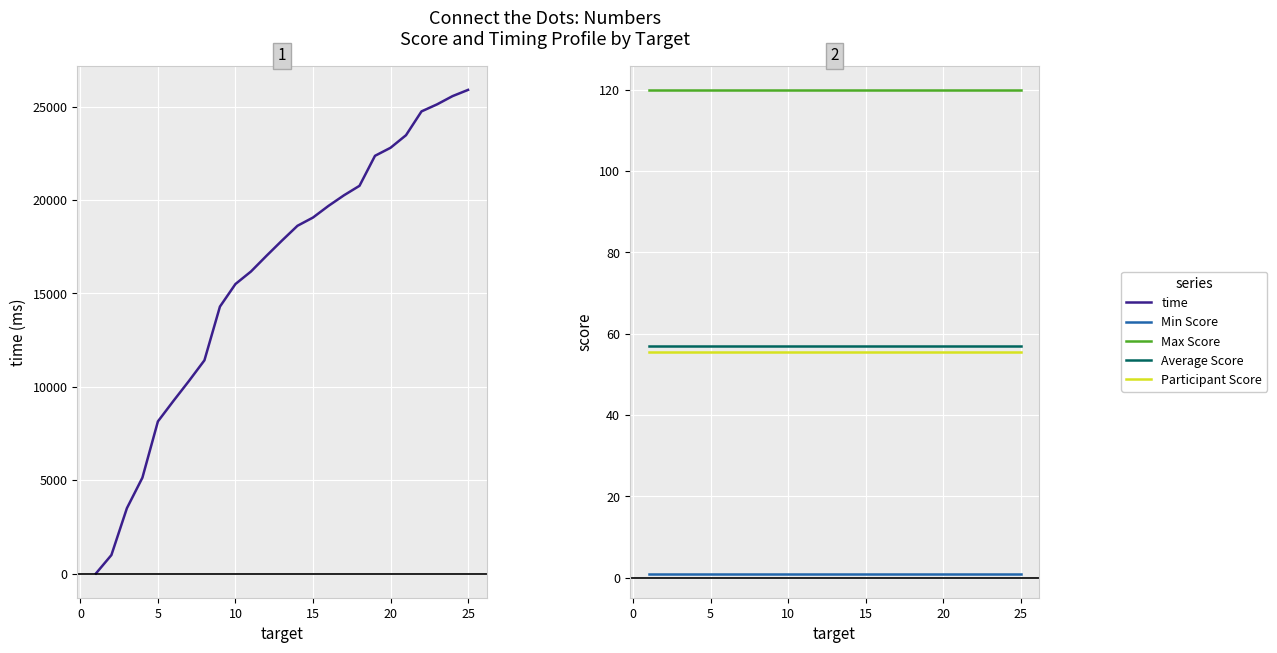

What is the maximum value for Min Score?

1.0